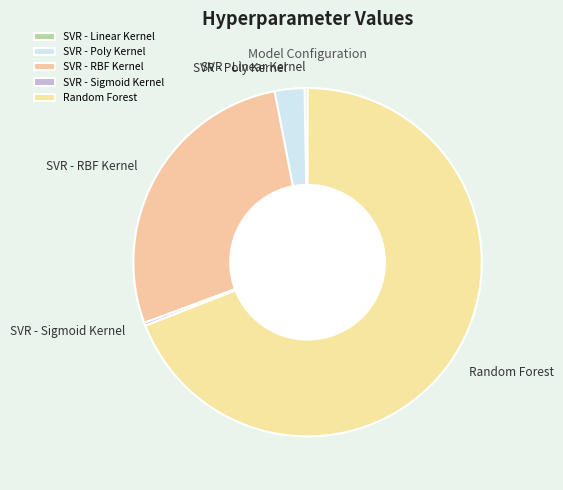

Which slice represents more than half of the pie?

Random Forest